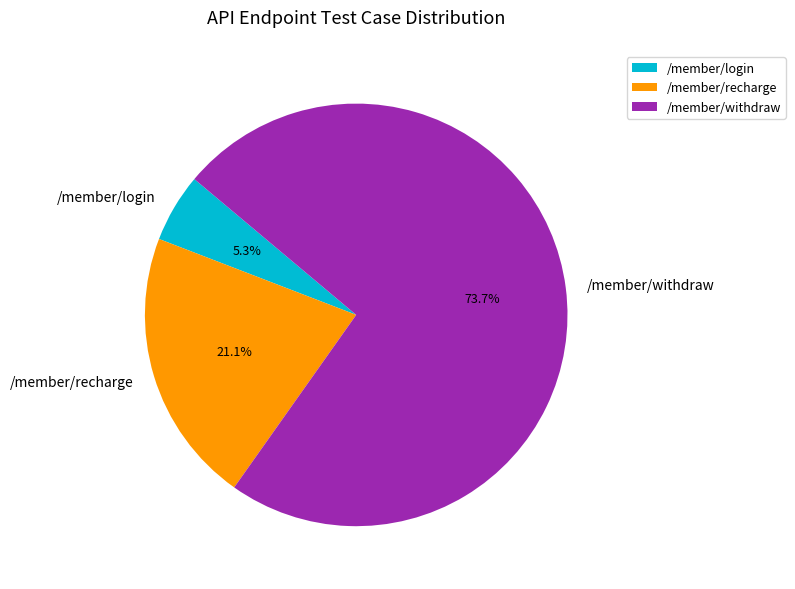

What is the total percentage of /member/withdraw and /member/recharge?

94.7%